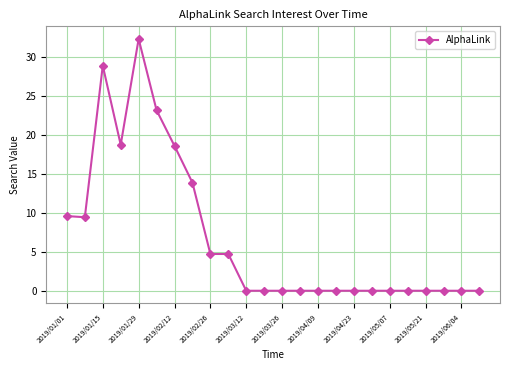

True or false: there are more than 1 points higher than both neighbors.

True